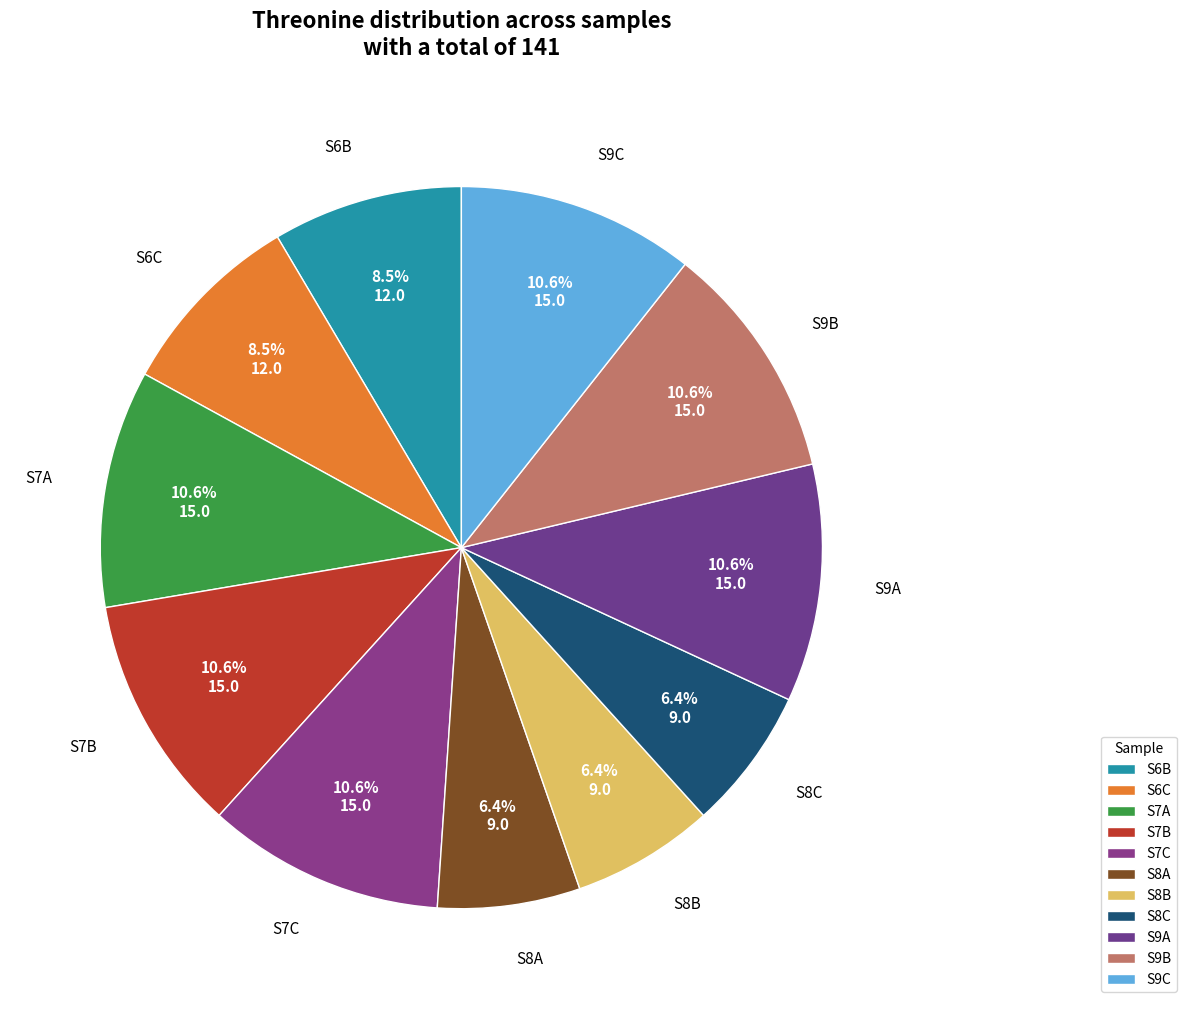

Is it true that S9C is 11% of the pie?

True